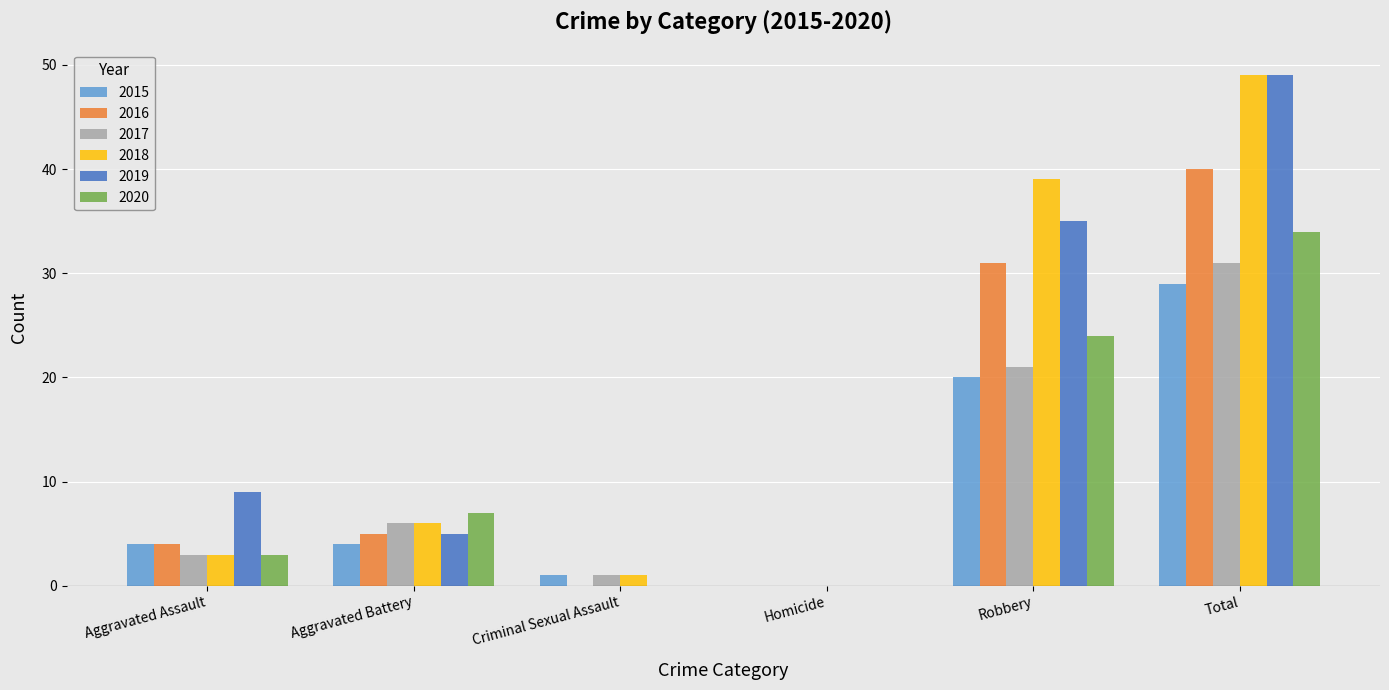

How many positive values does the 2017 series have?

5